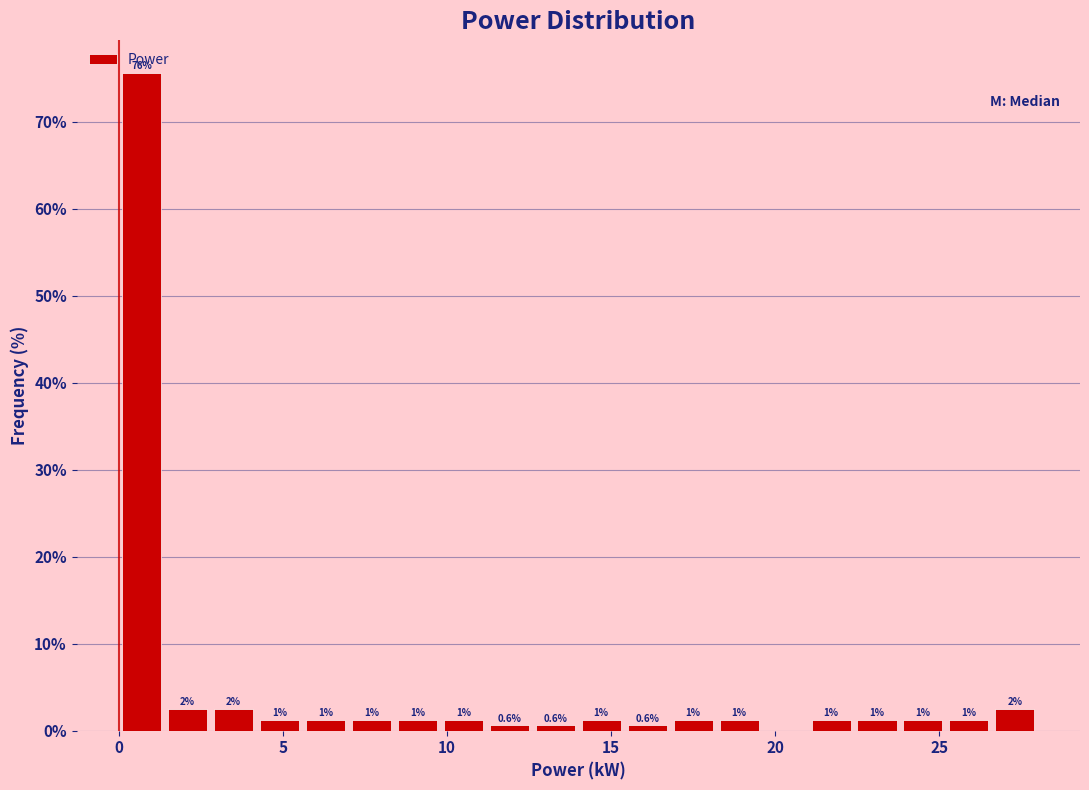

Read against the x-axis, roughly where is the centre of the tallest bar?

0.5